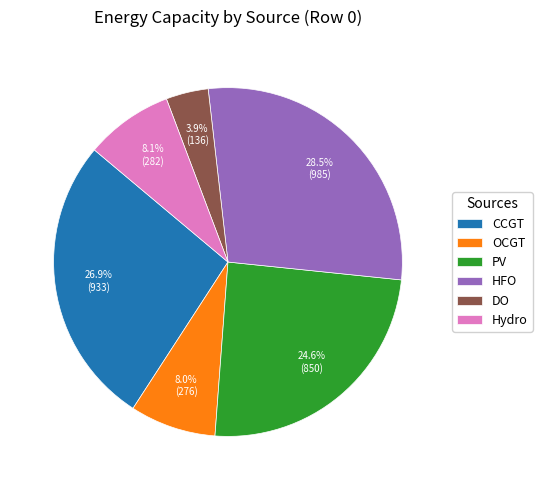

To the nearest percent, what is the difference between the largest and smallest slice percentages?

25%